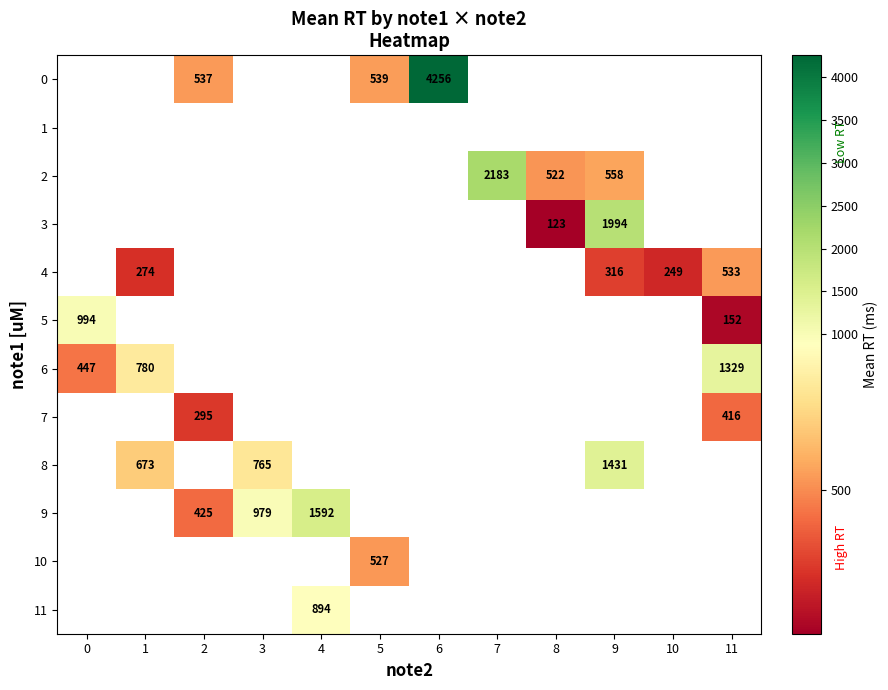

How many categories are shown in the chart?

12